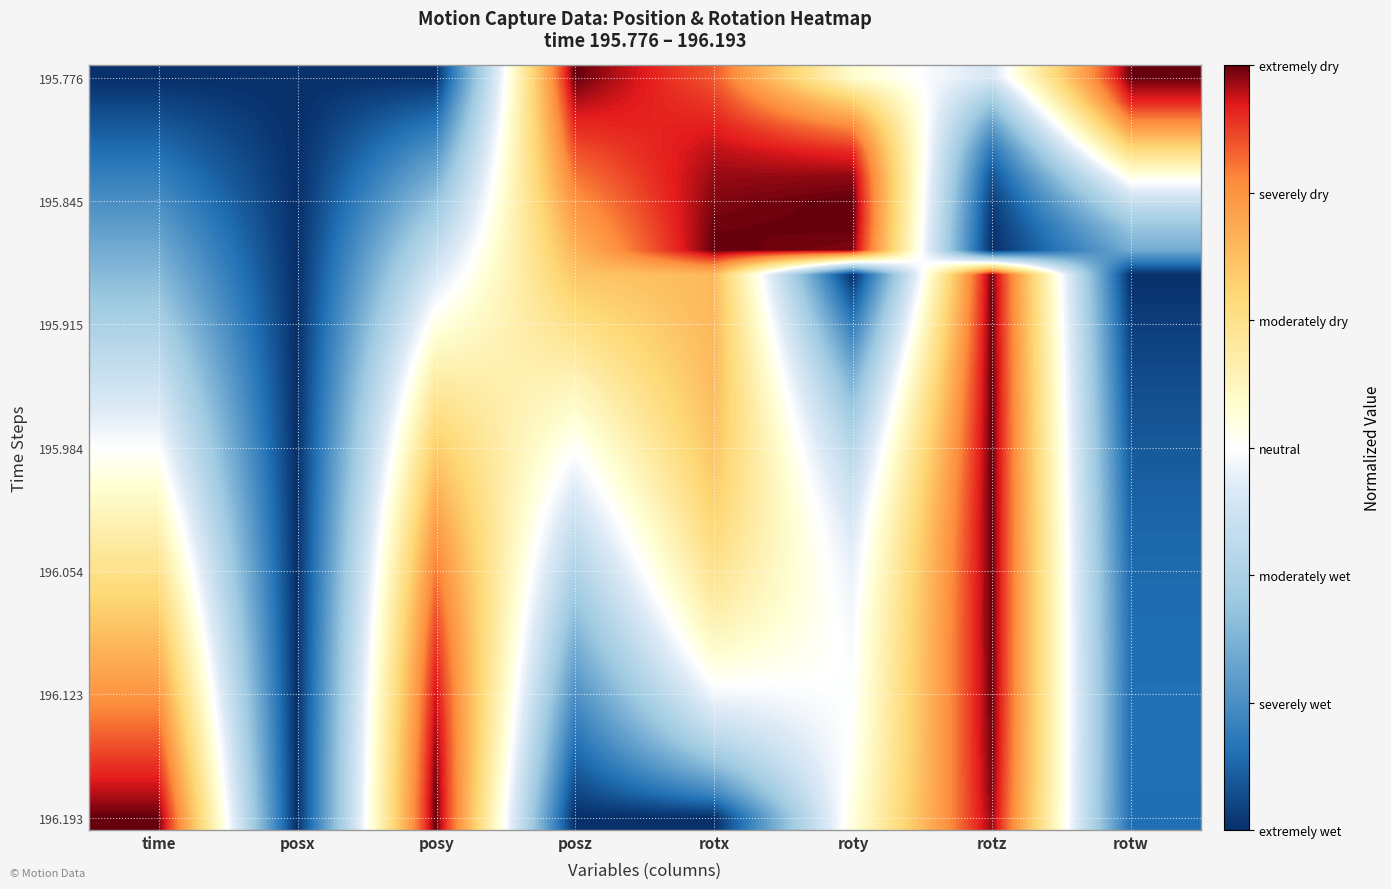

At how many categories does at least one series exceed 0?

7